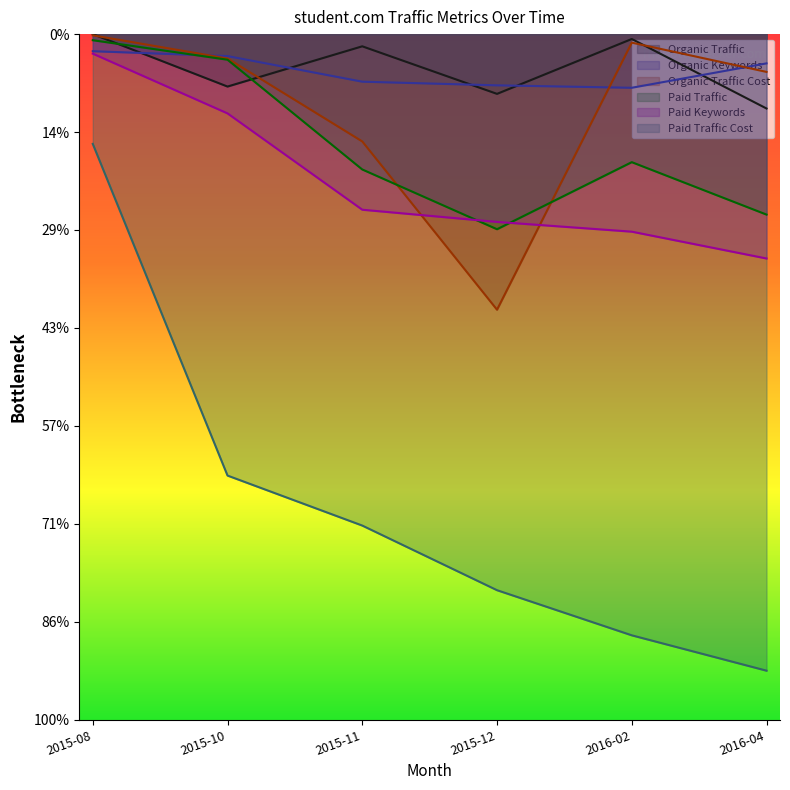

Which series has the widest spread of values?

Paid Traffic Cost